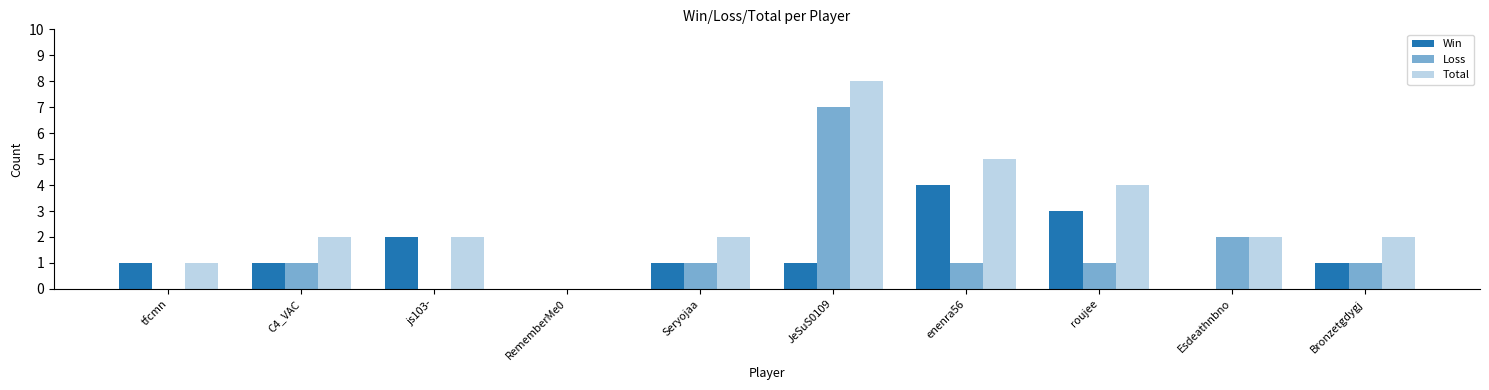

How many distinct data groups are displayed?

3